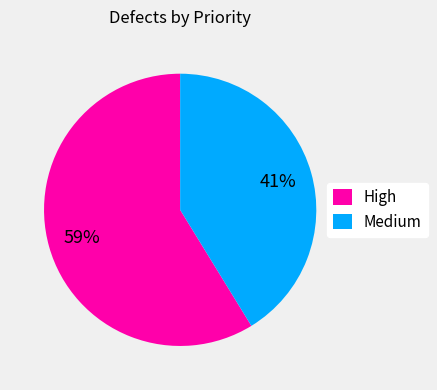

Between Medium and High, which is larger?

High